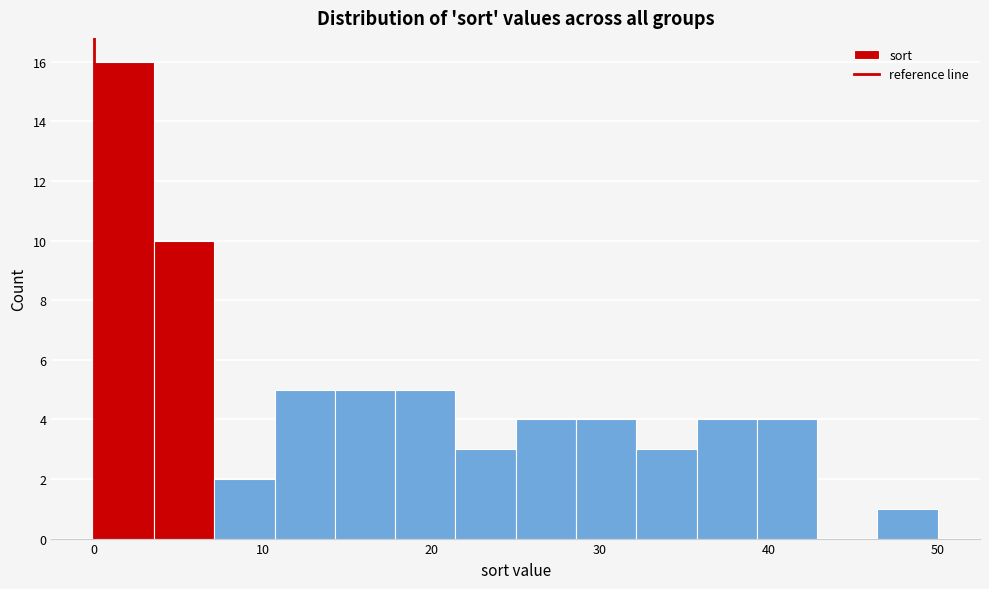

Around what value on the x-axis is the tallest bar? Give the approximate position of its centre, as read against the axis.

2